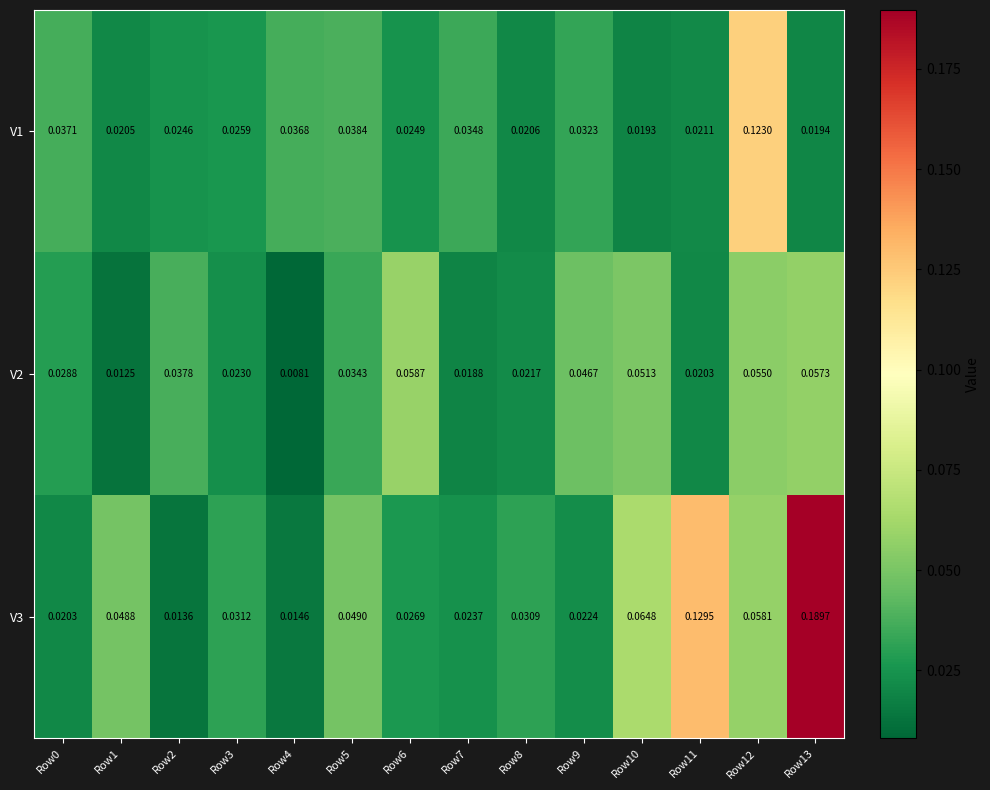

How many categories are shown in the chart?

14